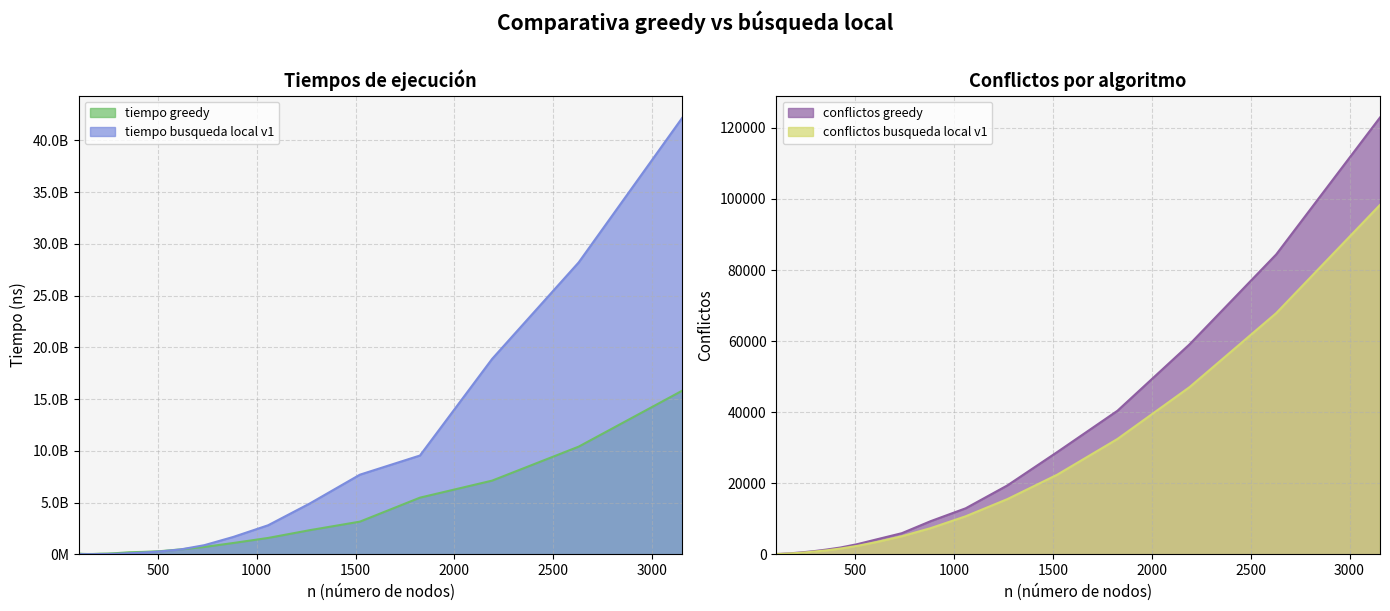

At which category does tiempo busqueda local v1 reach its first local valley?

120